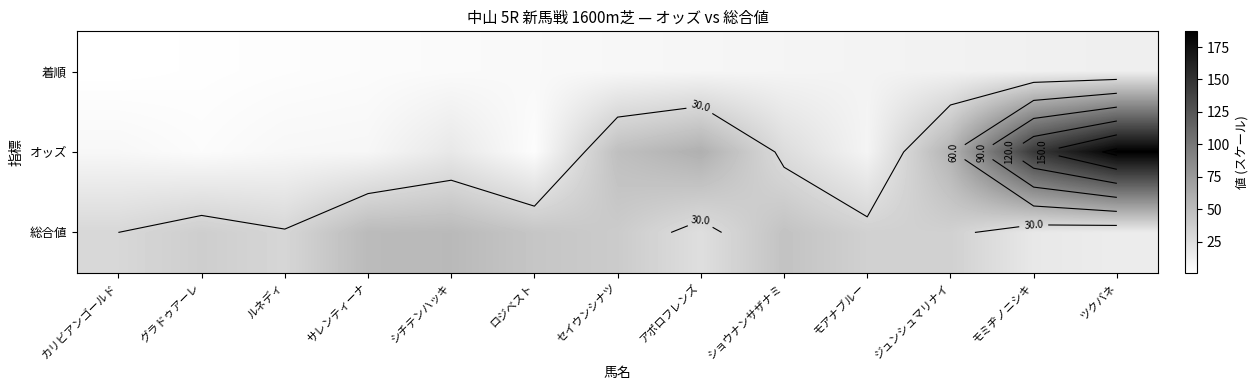

List the series in order of their overall mean, lowest first.

着順, 総合値, オッズ